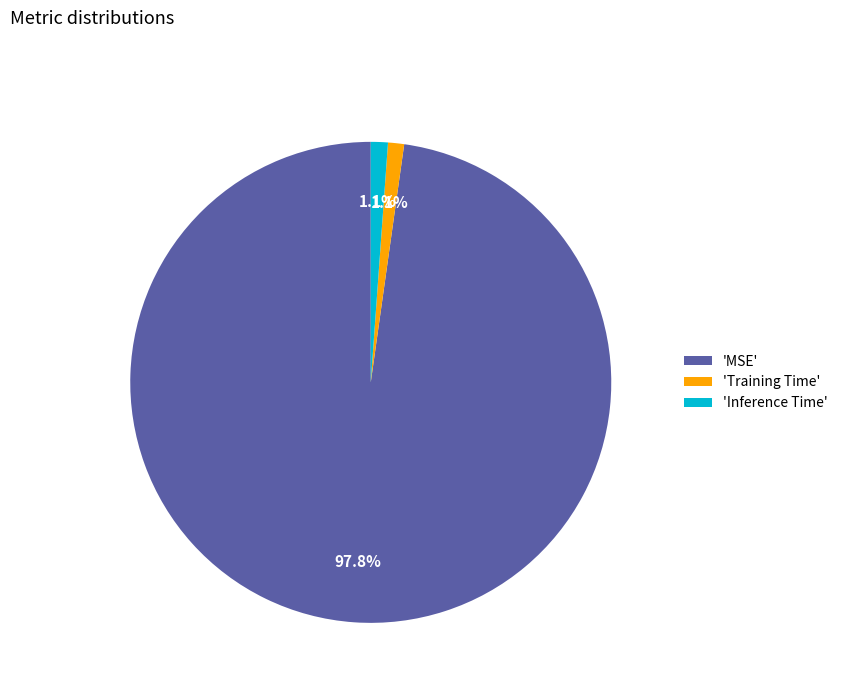

Which slice is the largest?

'MSE'